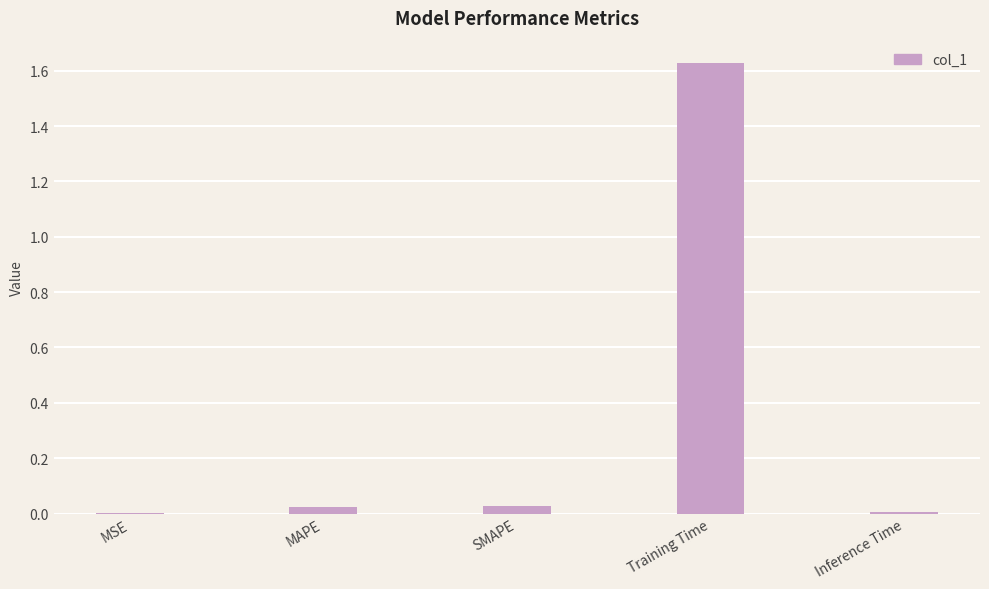

Which category has the highest value across all series?

Training Time